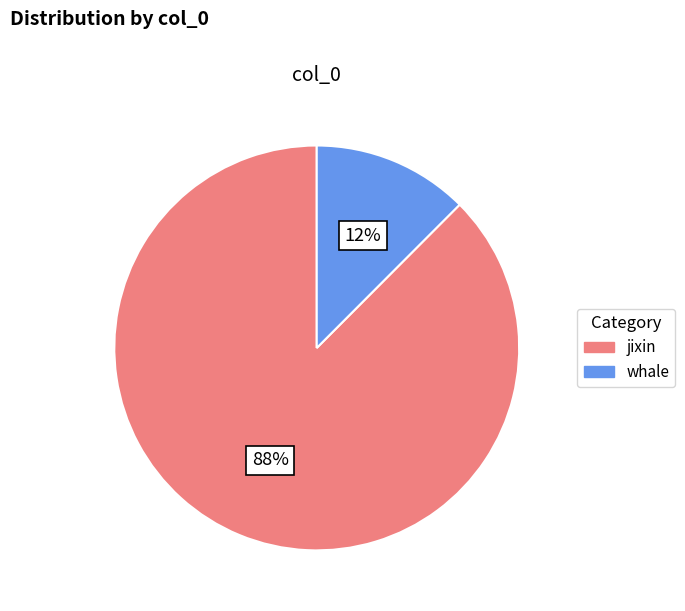

To the nearest percent, what is the average slice percentage?

50%